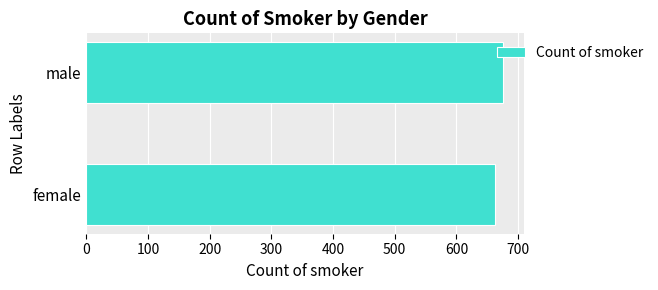

What is the sum of the values at female and male?

1338